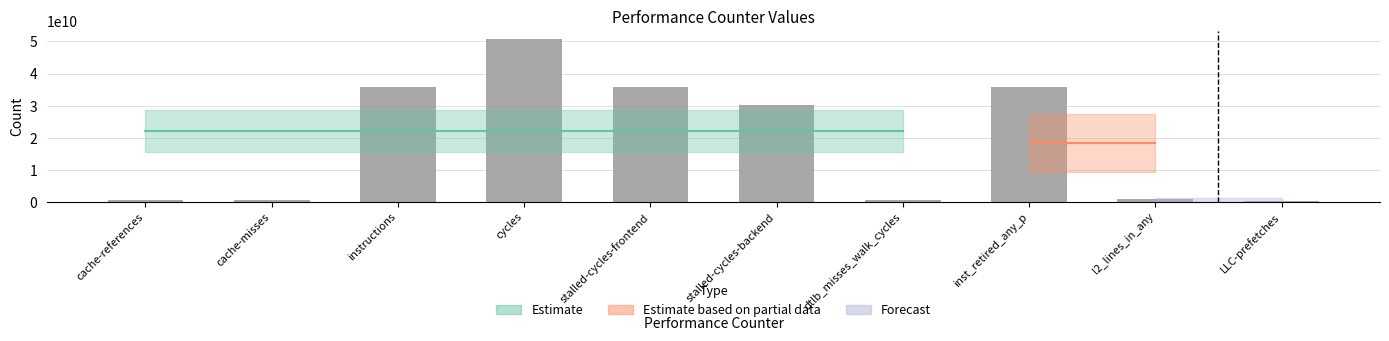

How many data points are less than 30032830517?

5